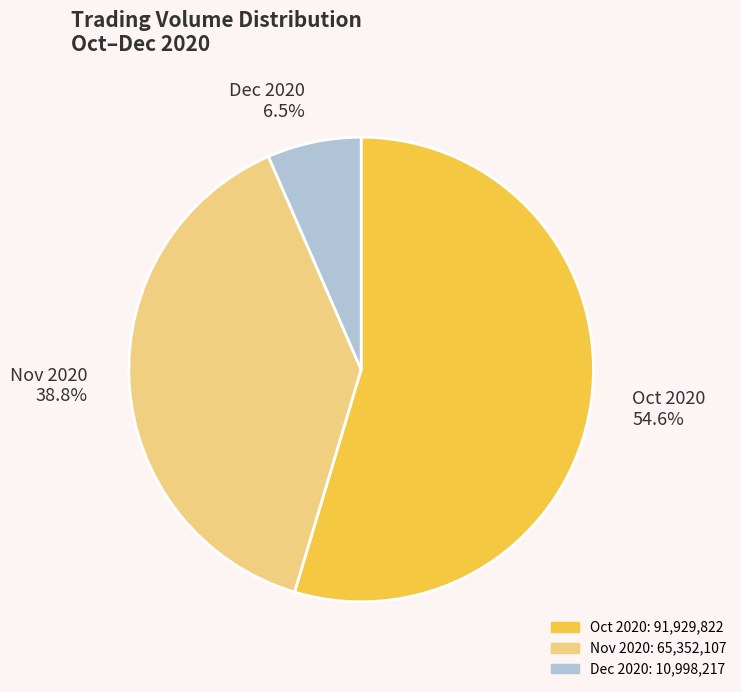

What is the ratio of the value at Oct 2020 to the value at Dec 2020?

8.4